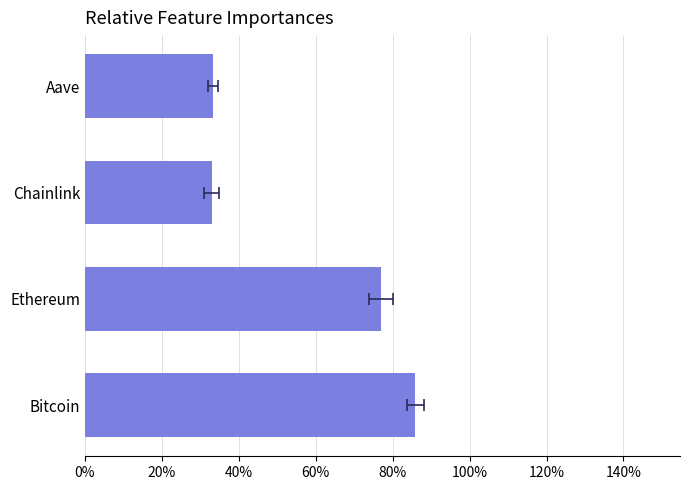

True or false: the data shows 0.9 at Bitcoin.

True